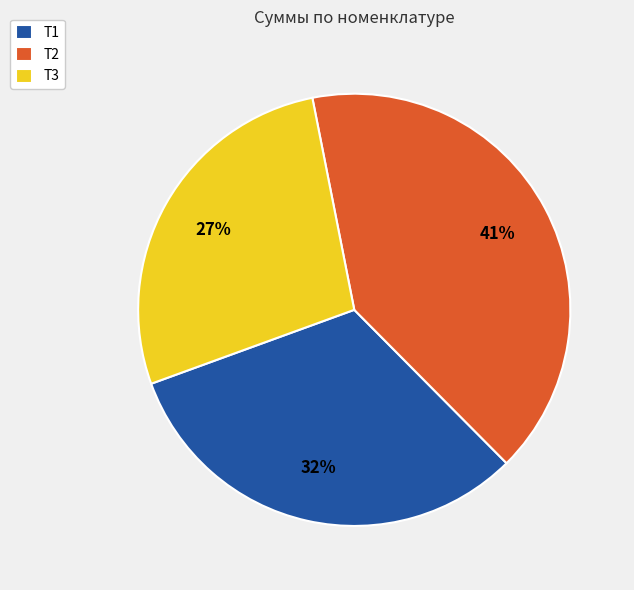

Combined, do Т2 and Т3 account for over 50%?

Yes